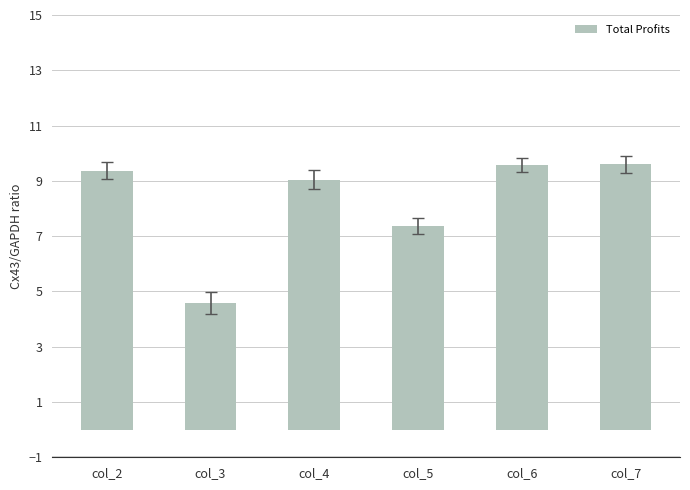

What is the difference between the maximum and minimum values?

5.0